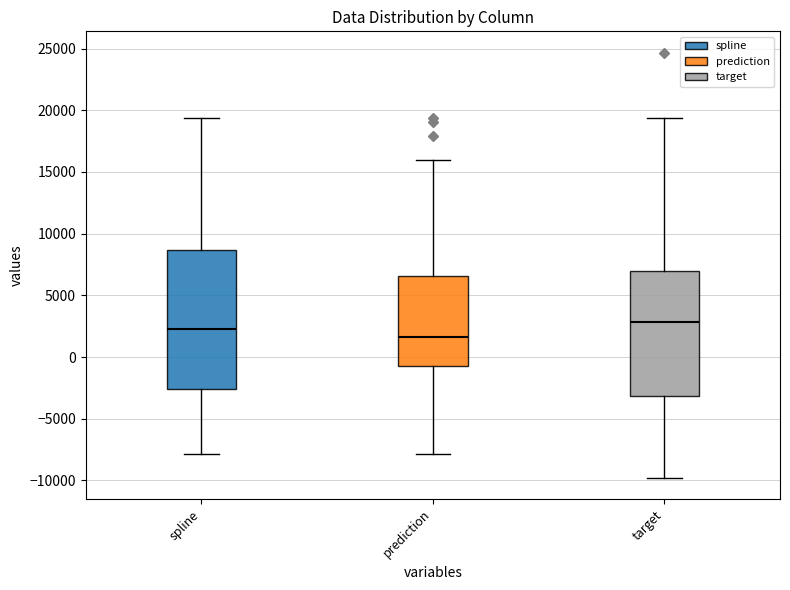

Which box's median line is the highest?

target